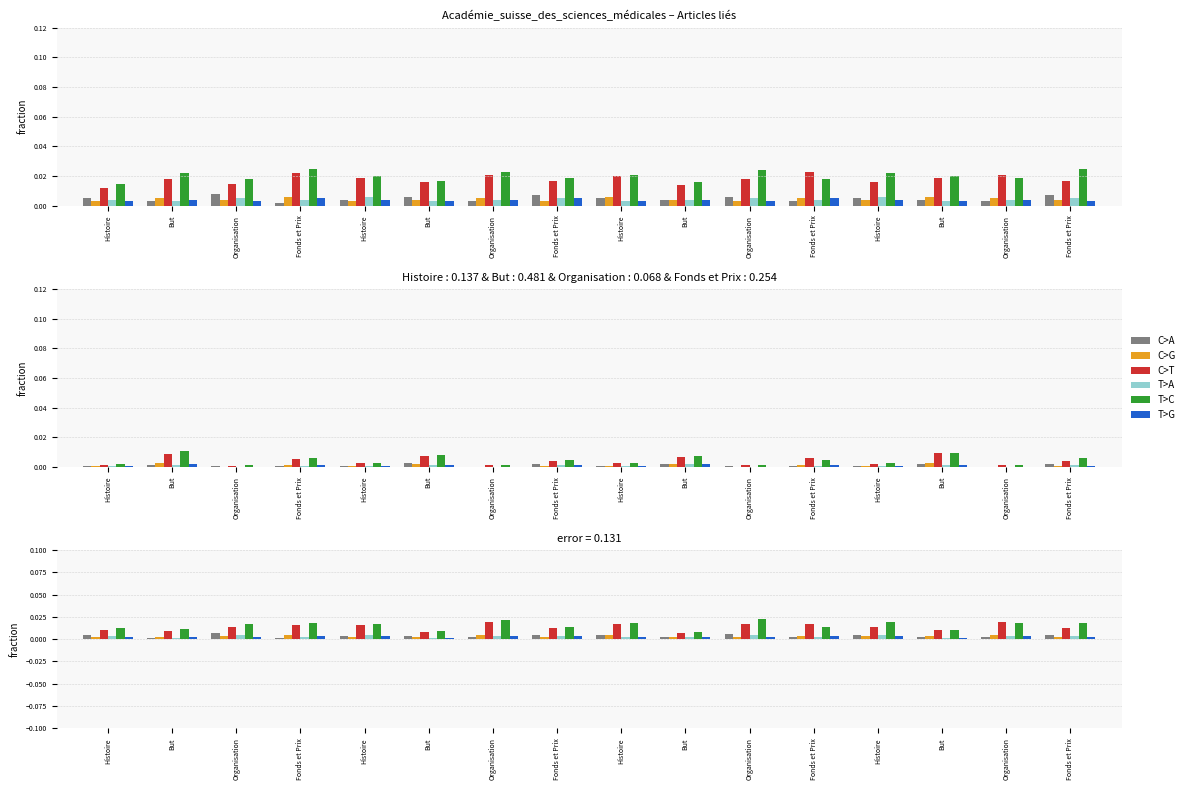

What is the label of the 15th bar from the right?

But